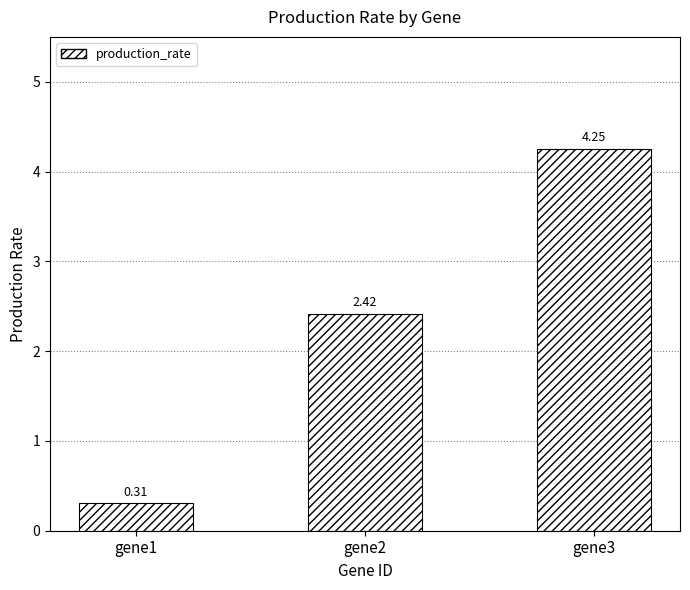

What is the change in value from gene1 to gene3?

+3.9